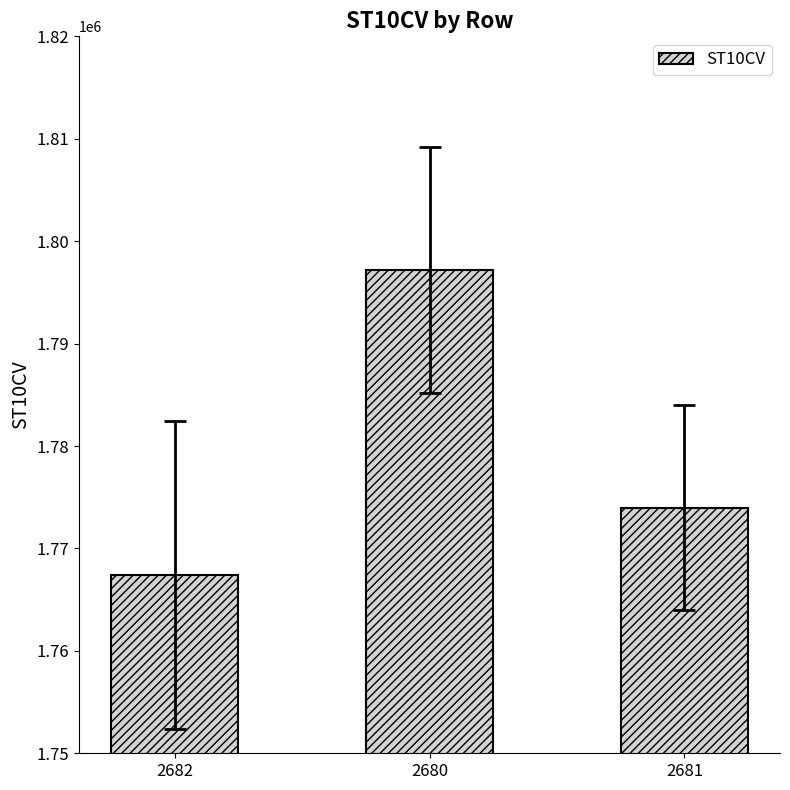

The value at 2680 is 2543036. True or false?

False